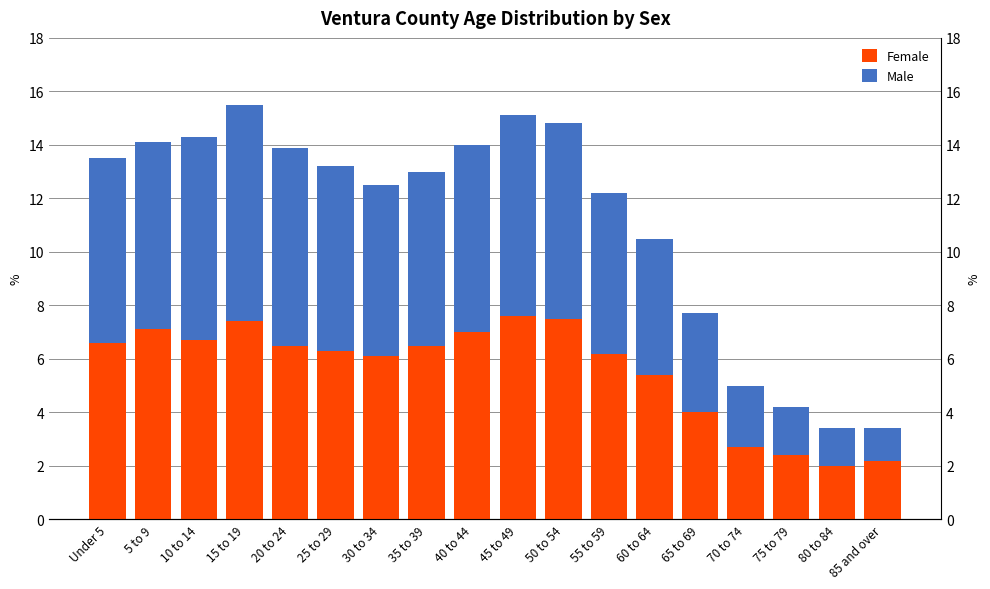

Does the chart contain any negative values?

No